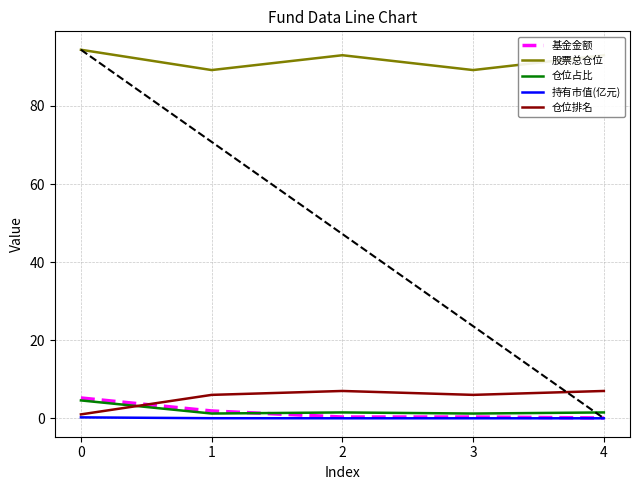

The value of 仓位占比 at 1 is 1.2. True or false?

True